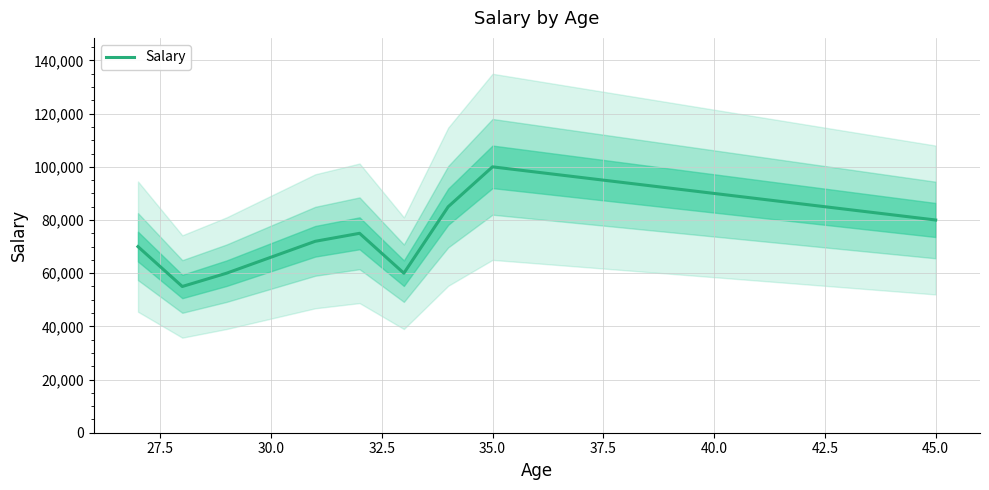

Count the number of data series in this chart.

1